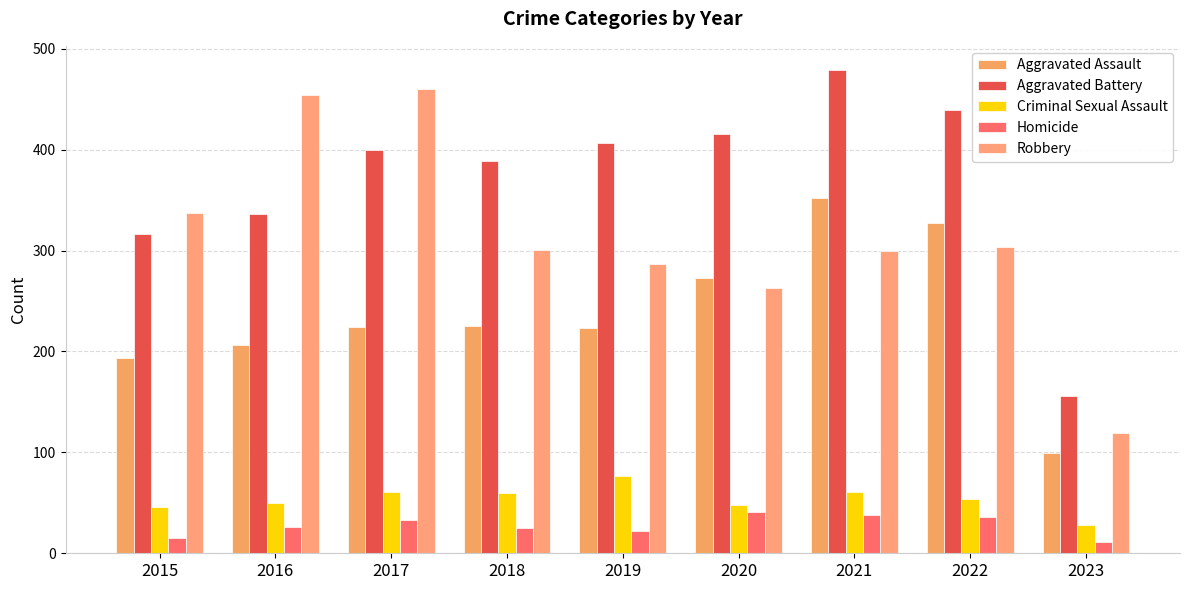

The Aggravated Battery series shows 536 at 2018. True or false?

False